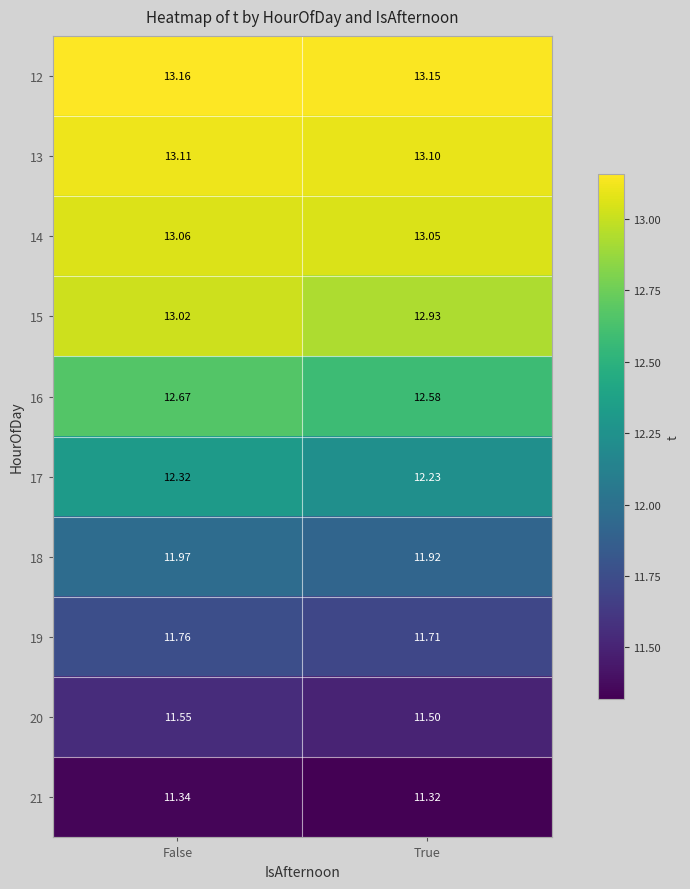

Which label corresponds to the largest value in the chart?

False